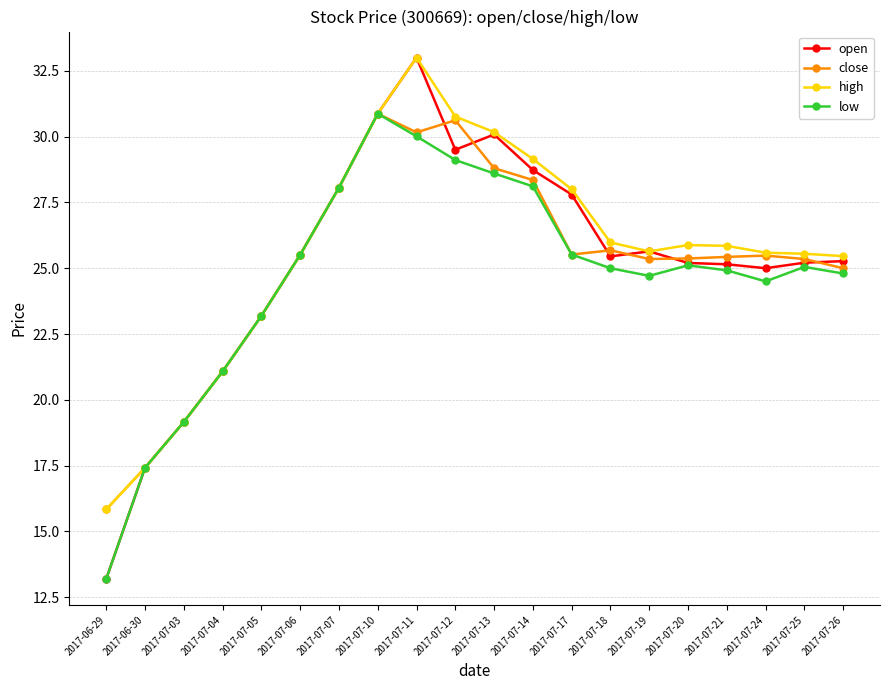

What position from the right is 2017-07-25?

2